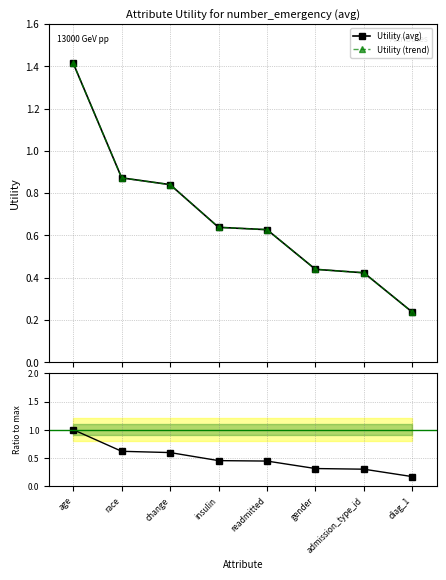

Reading left to right, list all the values displayed in this chart.

Utility (avg): 1.4	0.9	0.8	0.6	0.6	0.4	0.4	0.2
Utility (trend): 1.4	0.9	0.8	0.6	0.6	0.4	0.4	0.2
Ratio to max: 1.0	0.6	0.6	0.5	0.4	0.3	0.3	0.2